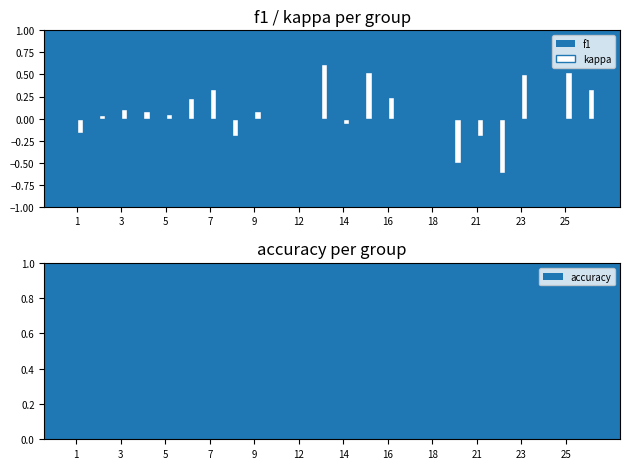

The accuracy series shows 0.1 at 12. True or false?

False